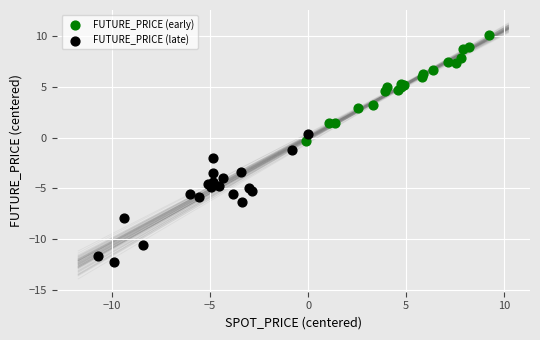

Which series reaches the minimum Y coordinate?

FUTURE_PRICE (late)